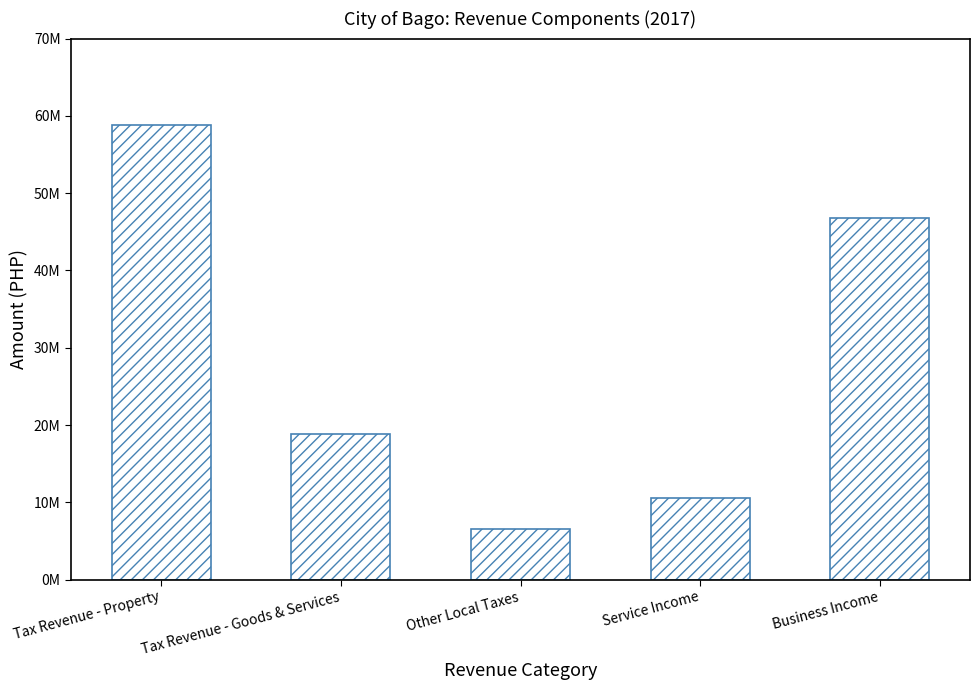

What is the average value?

28277188.2